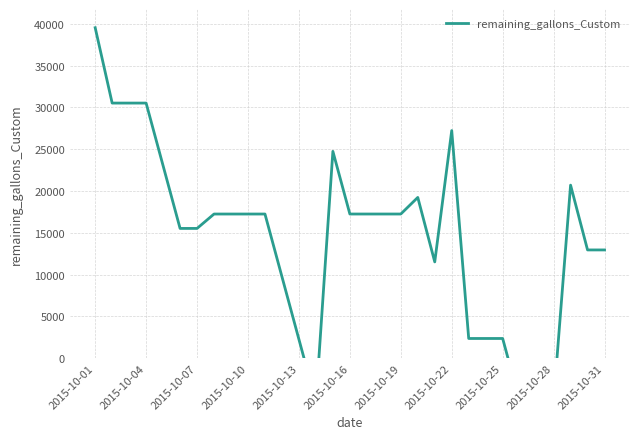

How many interior local peaks (higher than both neighbors) does the data have?

4